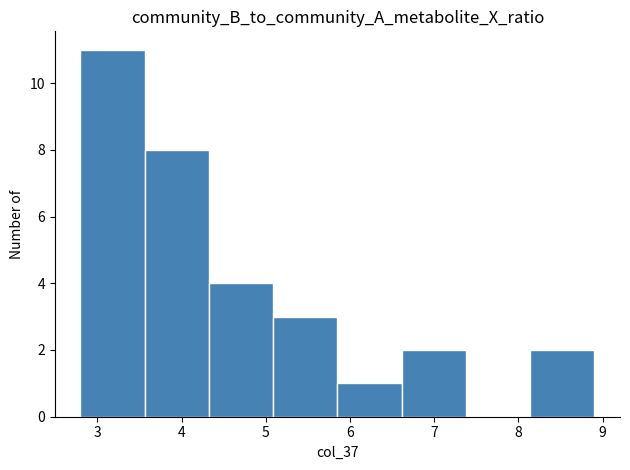

Reading left to right, list every bar in this chart as the range it spans on the x-axis followed by its height. Neither the bar edges nor the heights are printed on the chart, so give them approximately, as read against the axes.

2.8 to 3.6: 11
3.6 to 4.3: 8
4.3 to 5.1: 4
5.1 to 5.9: 3
5.9 to 6.6: 1
6.6 to 7.4: 2
7.4 to 8.1: 0
8.1 to 8.9: 2